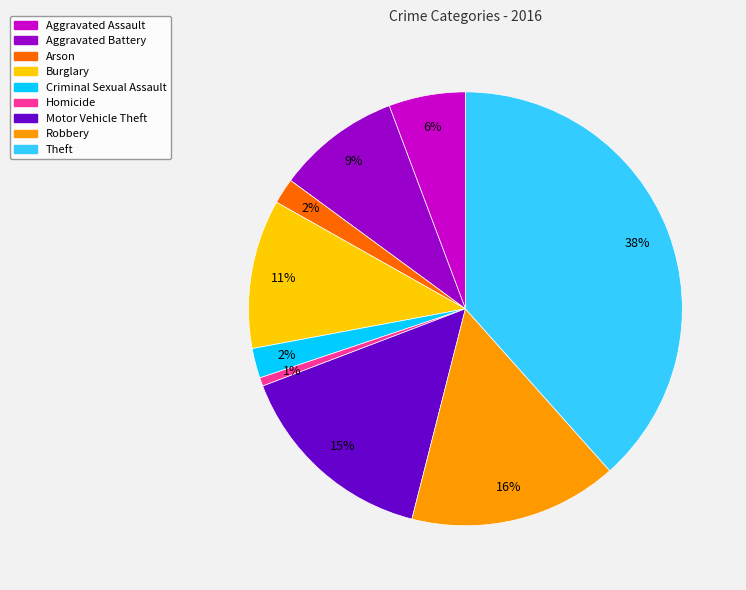

The Robbery slice represents 25% of the pie. True or false?

False